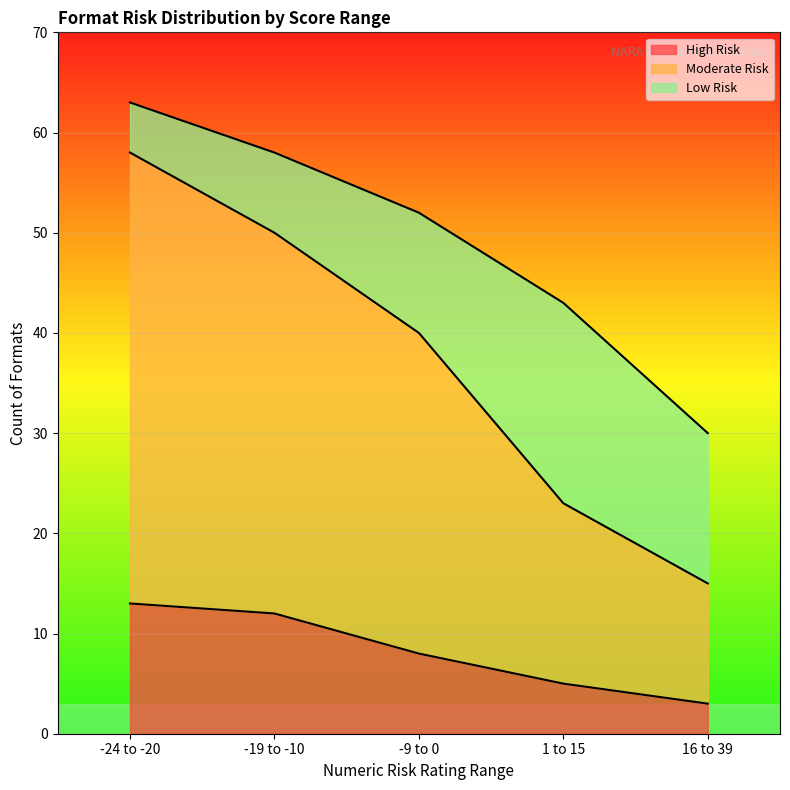

At which label does Moderate Risk first exceed 40?

-24 to -20